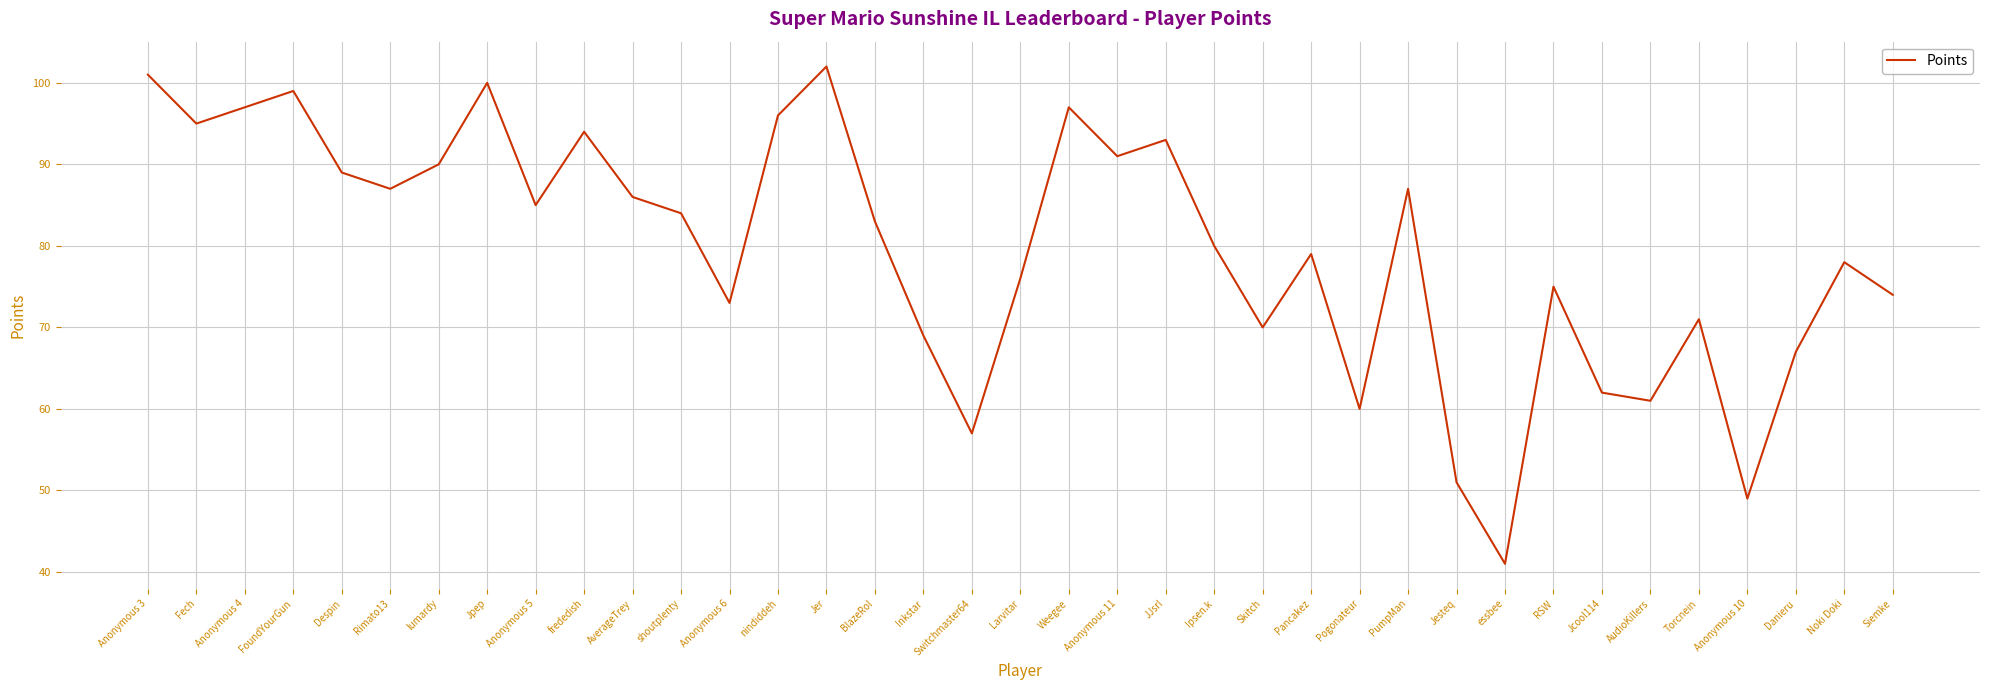

How many lines are shown in the chart?

1